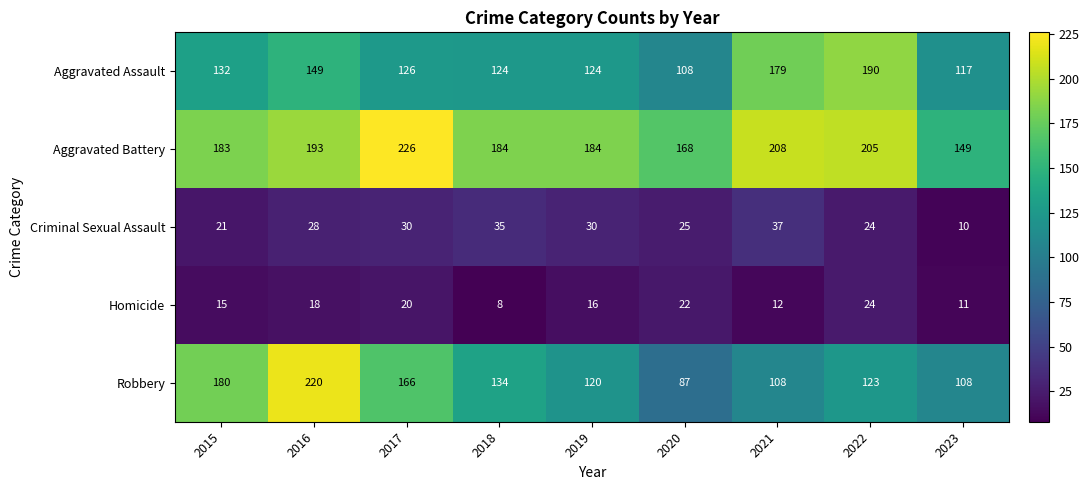

What is the spread (max minus min) of values at 2016?

202